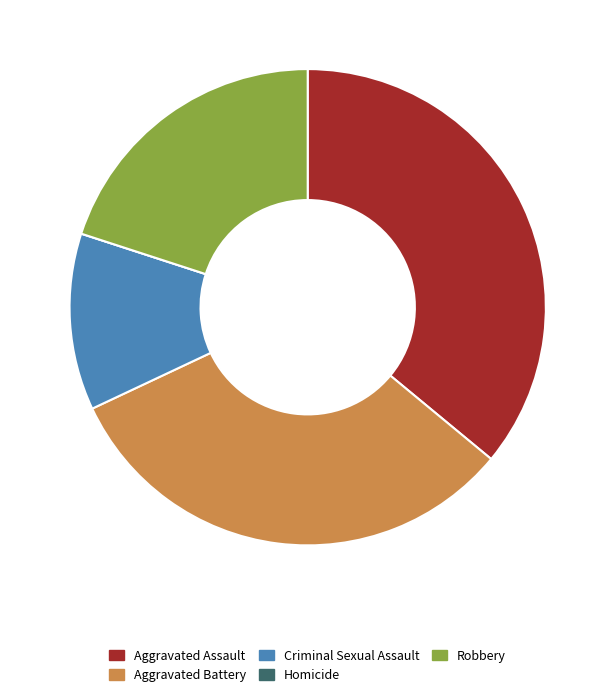

Between Robbery and Criminal Sexual Assault, which is larger?

Robbery